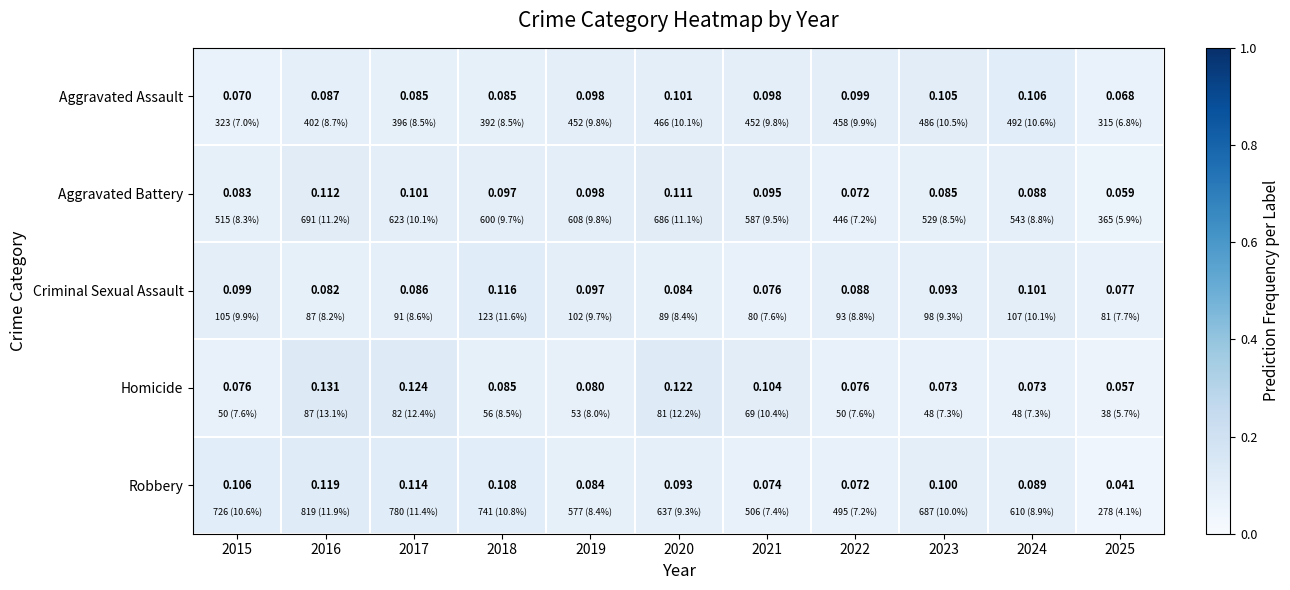

Is the value of Aggravated Battery at 2024 greater than the value of Homicide at 2024?

Yes